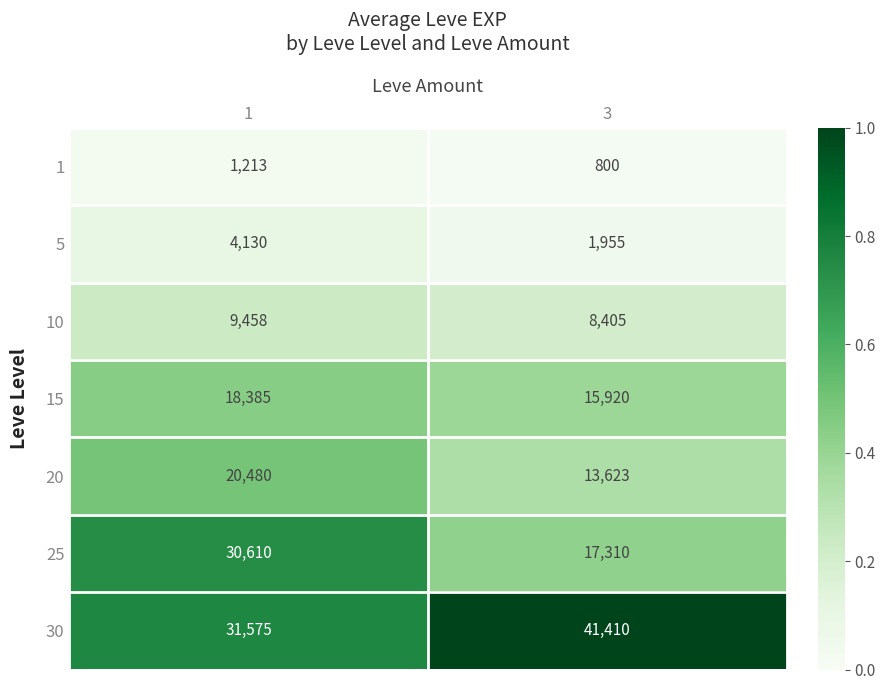

Which series has the largest total across all categories?

30